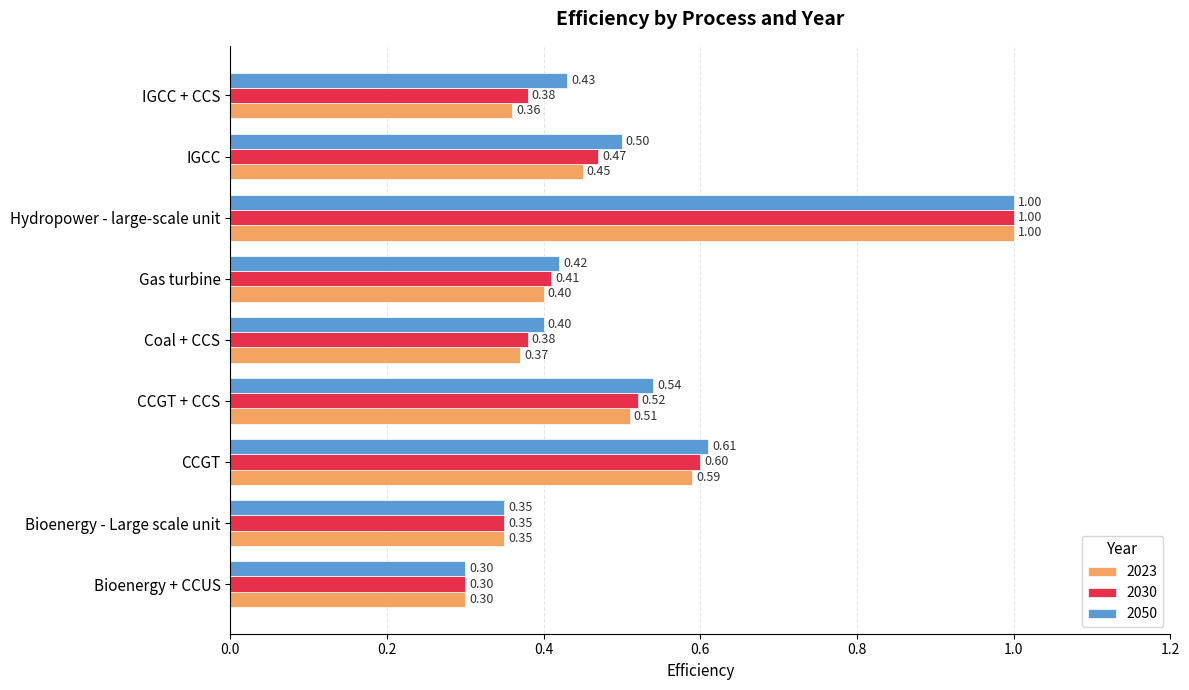

What are all the series names shown in the legend?

2023, 2030, 2050